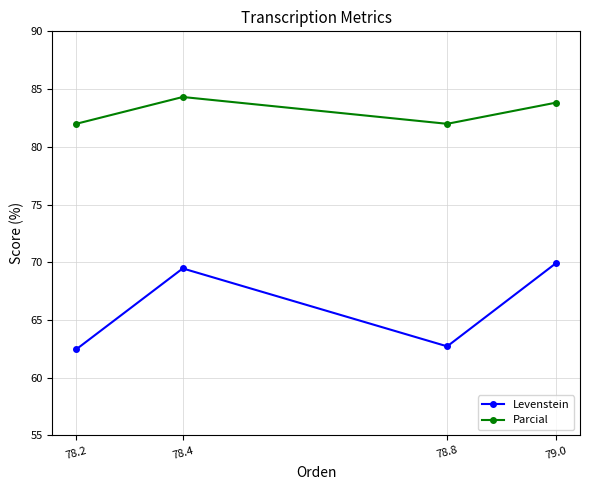

Reading left to right, extract all data points from this chart.

Levenstein: 62.5	69.5	62.7	69.9
Parcial: 82.0	84.3	82.0	83.8